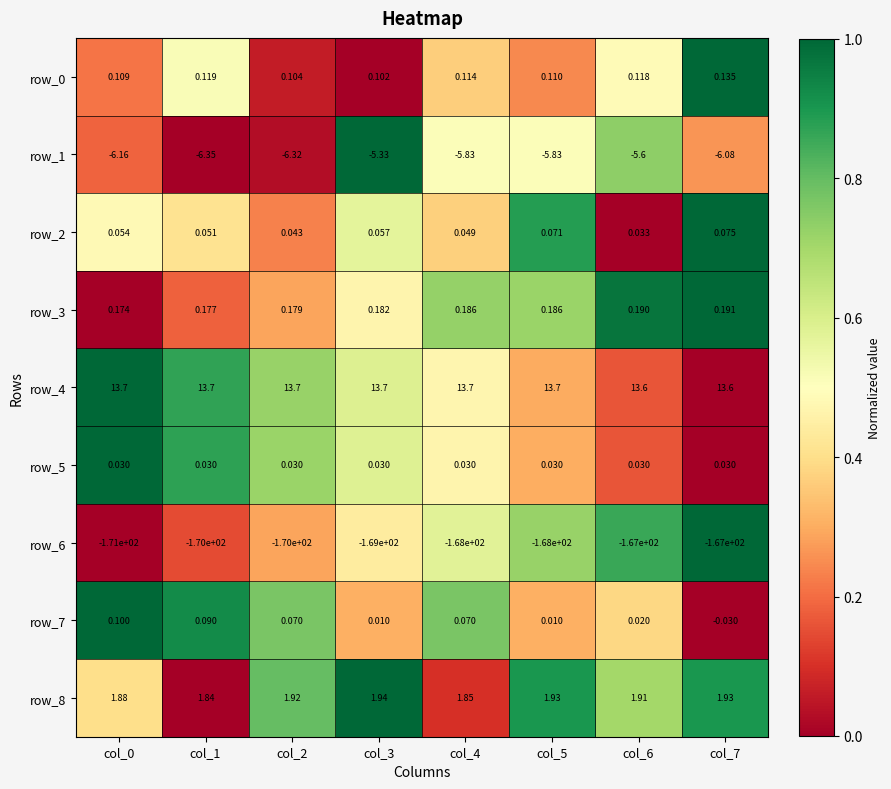

True or false: row_6 has a value of 0.2 at col_1.

False